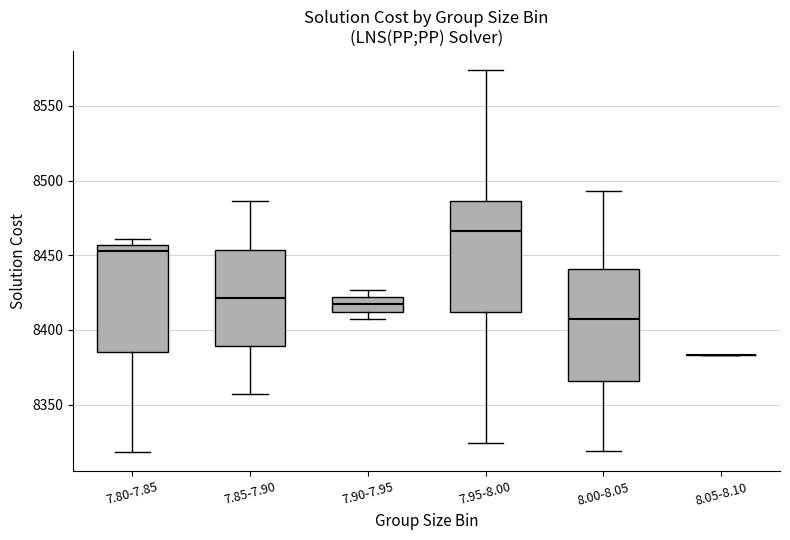

Reading left to right, read every box against the y-axis: the position of its median line, the range the box covers, and the ends of its whiskers. The values are not printed on the chart, so give them approximately, as read against the axis.

7.80-7.85: median 8455 (just below the box's upper edge), box 8385 to 8455, whiskers 8320 to 8460
7.85-7.90: median 8420, box 8390 to 8455, whiskers 8355 to 8485
7.90-7.95: median 8415, box 8410 to 8420, whiskers 8405 to 8425
7.95-8.00: median 8465, box 8410 to 8485, whiskers 8325 to 8575
8.00-8.05: median 8405, box 8365 to 8440, whiskers 8320 to 8495
8.05-8.10: box collapsed to a line at 8385, whiskers 8385 to 8385